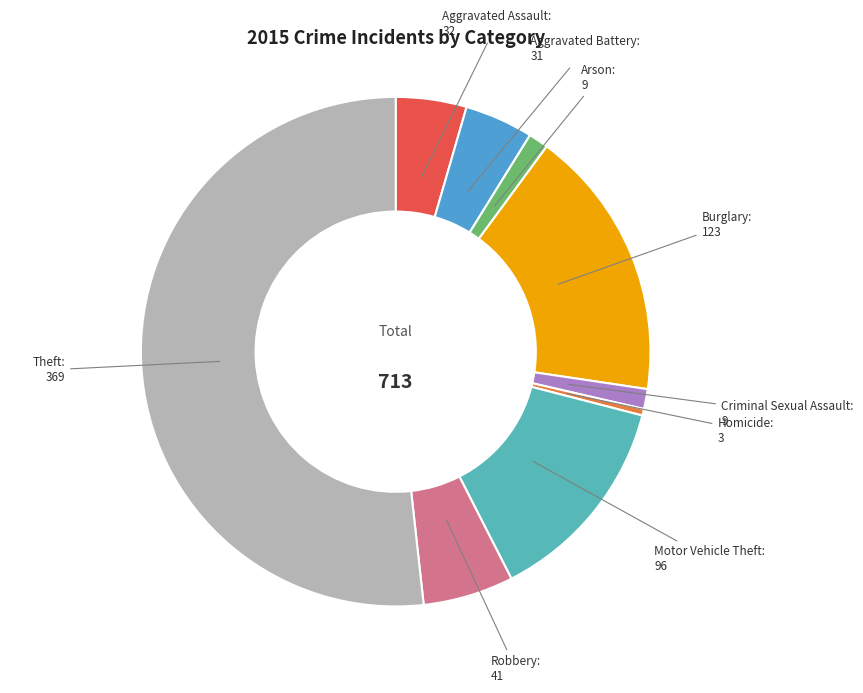

Does any single category account for the majority?

Yes